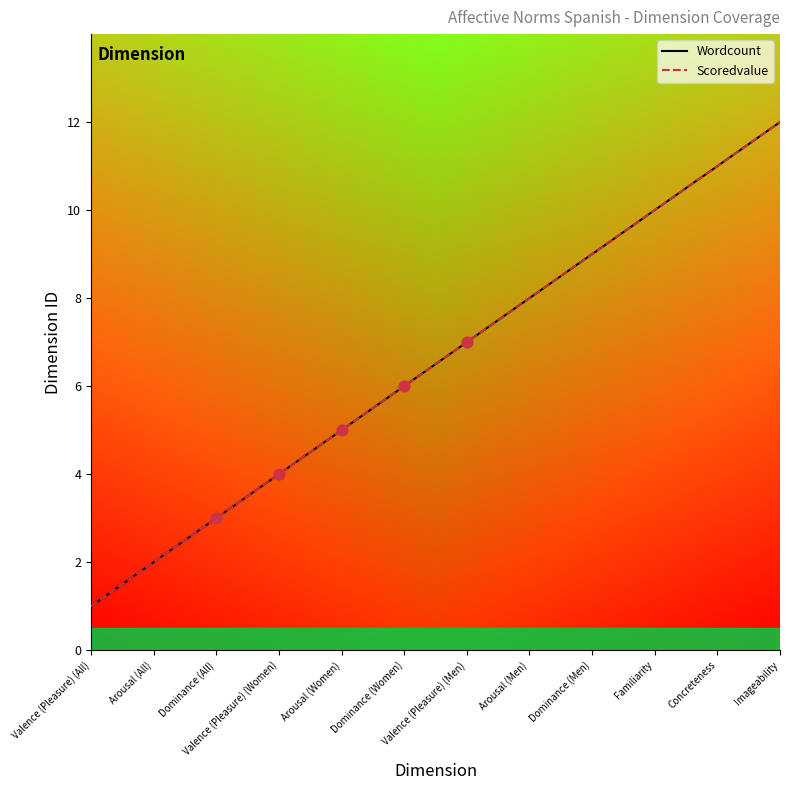

What is the total value across all series at Valence (Pleasure) (Women)?

8